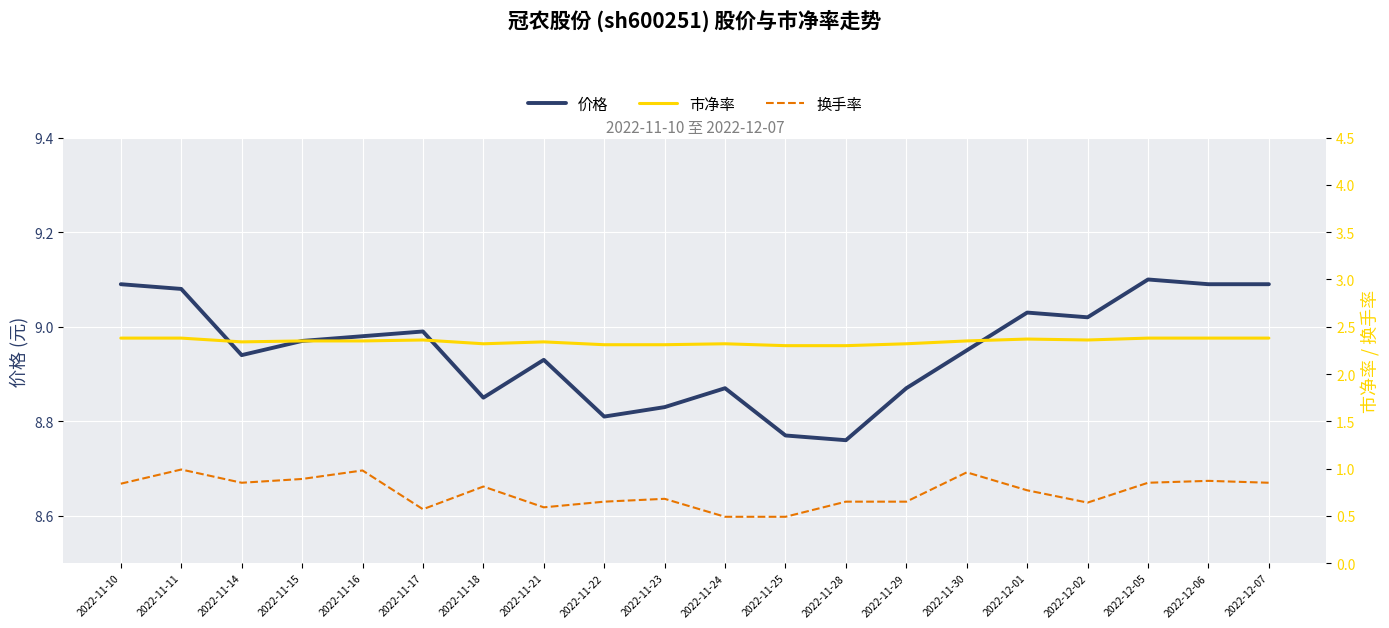

Is it true that 价格 equals 2.1 at 2022-11-21?

False